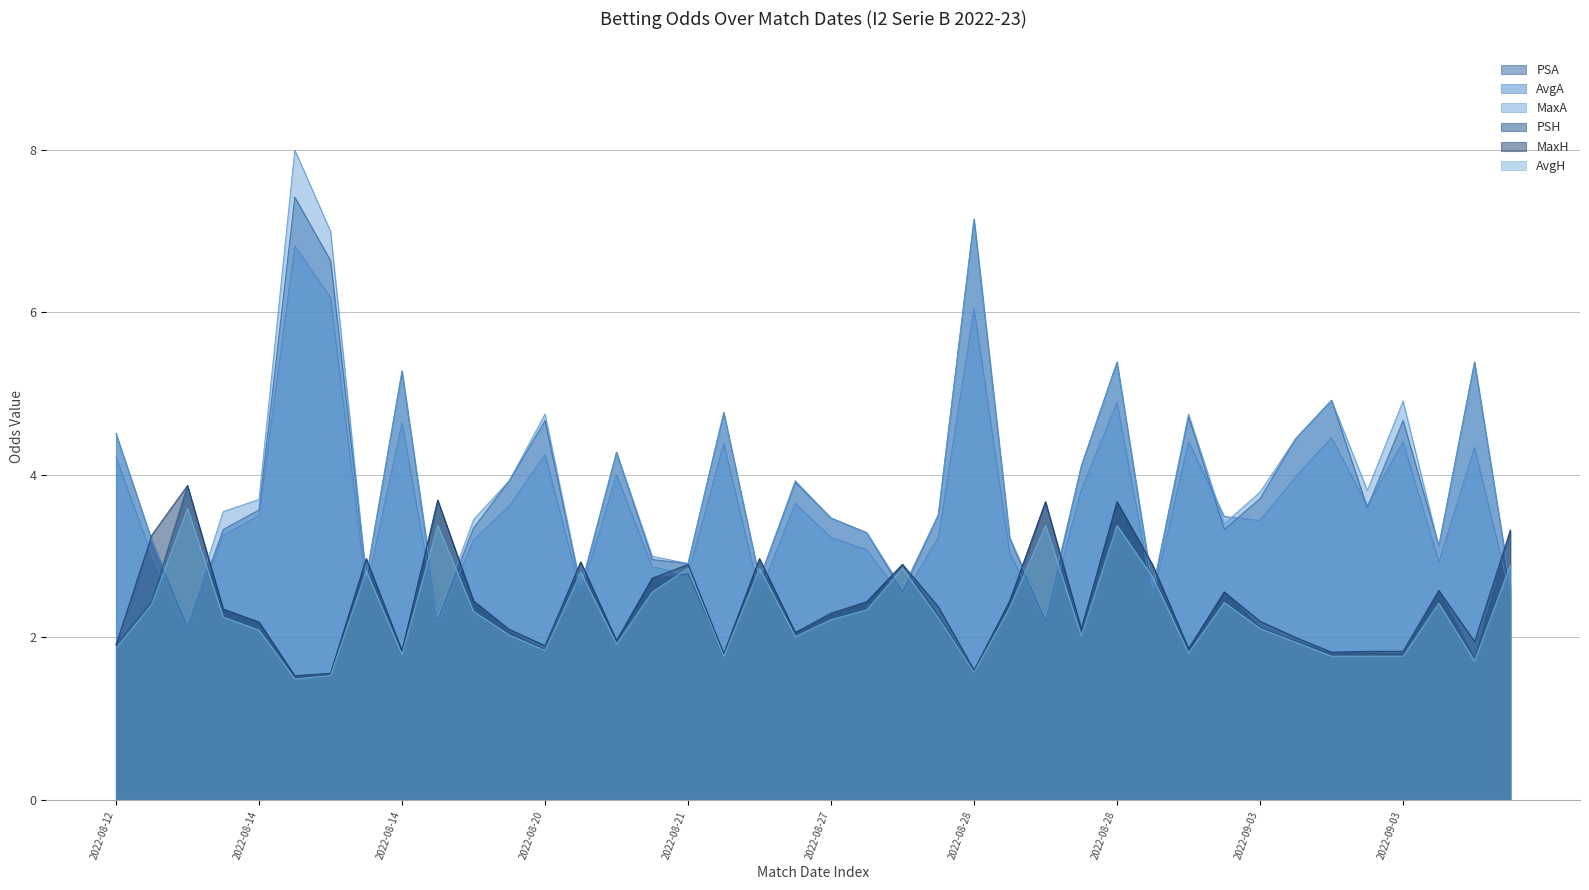

What is the maximum value for MaxH?

3.9